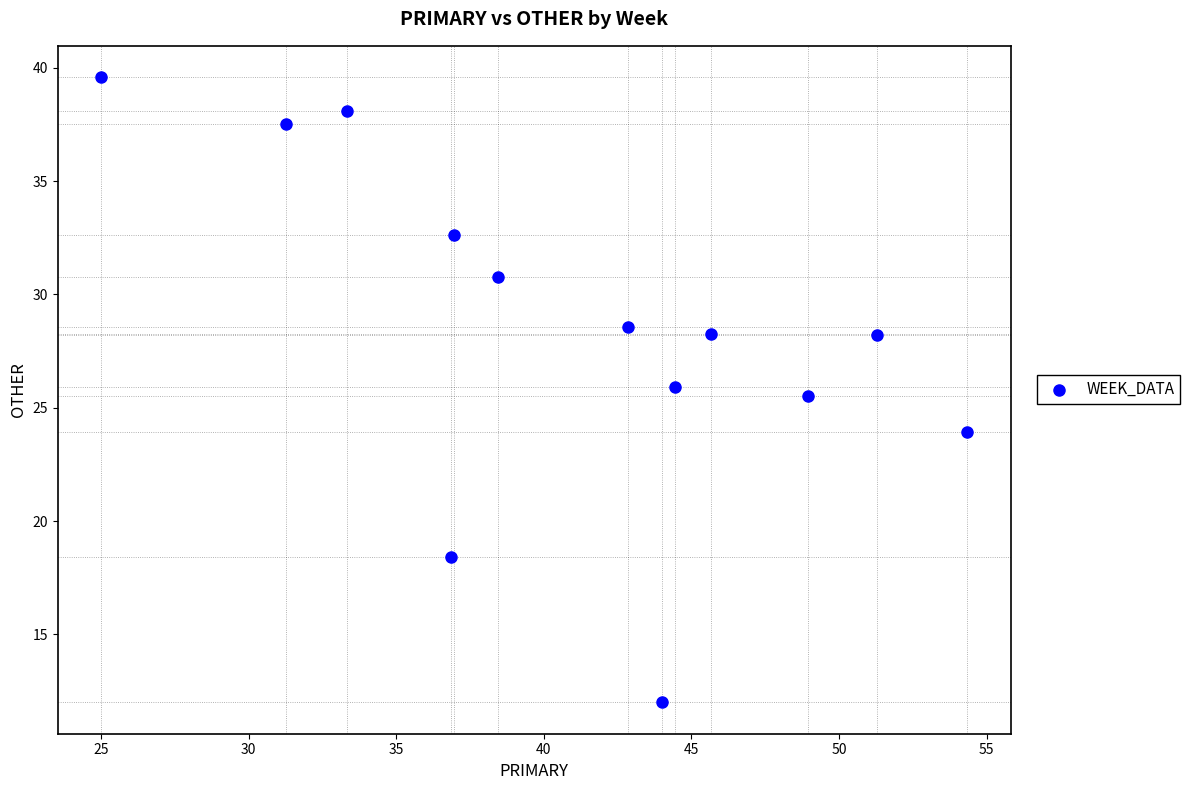

What is the range of Y values (max minus min)?

27.6